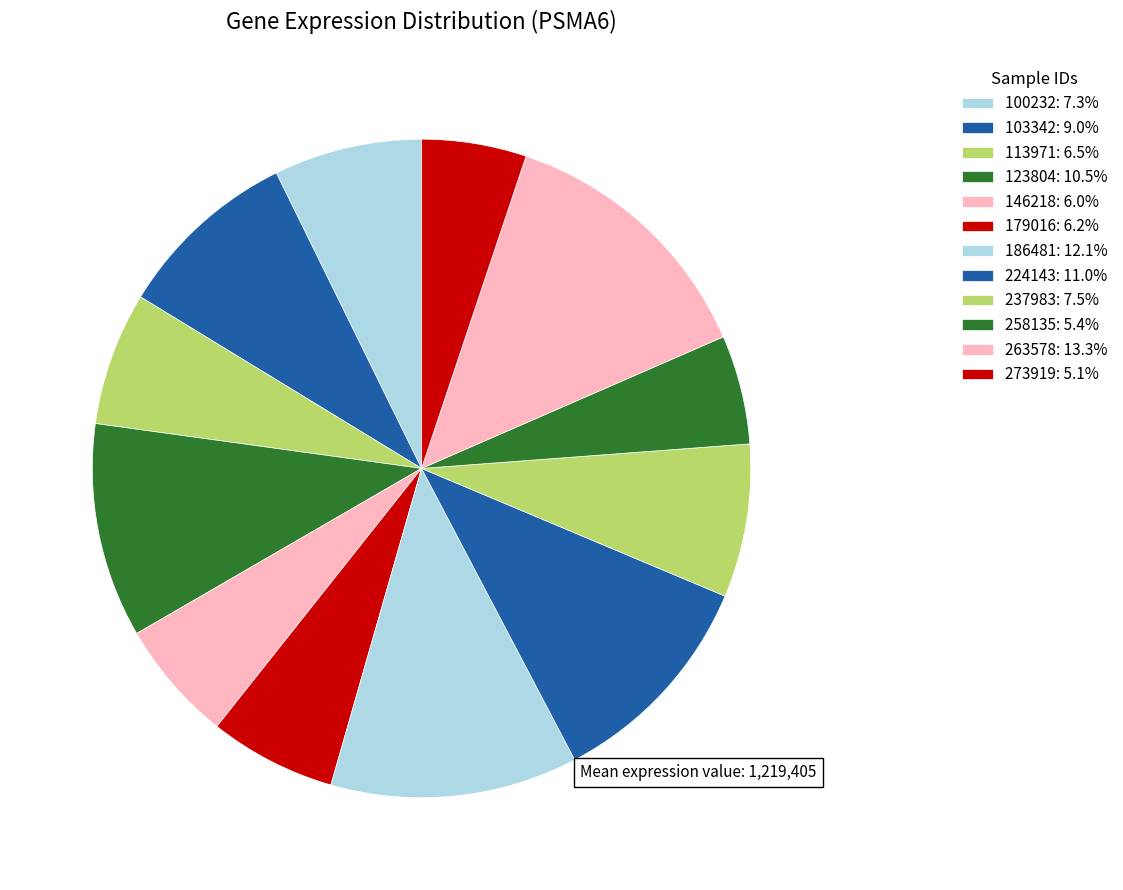

Between 113971 and 100232, which is larger?

100232